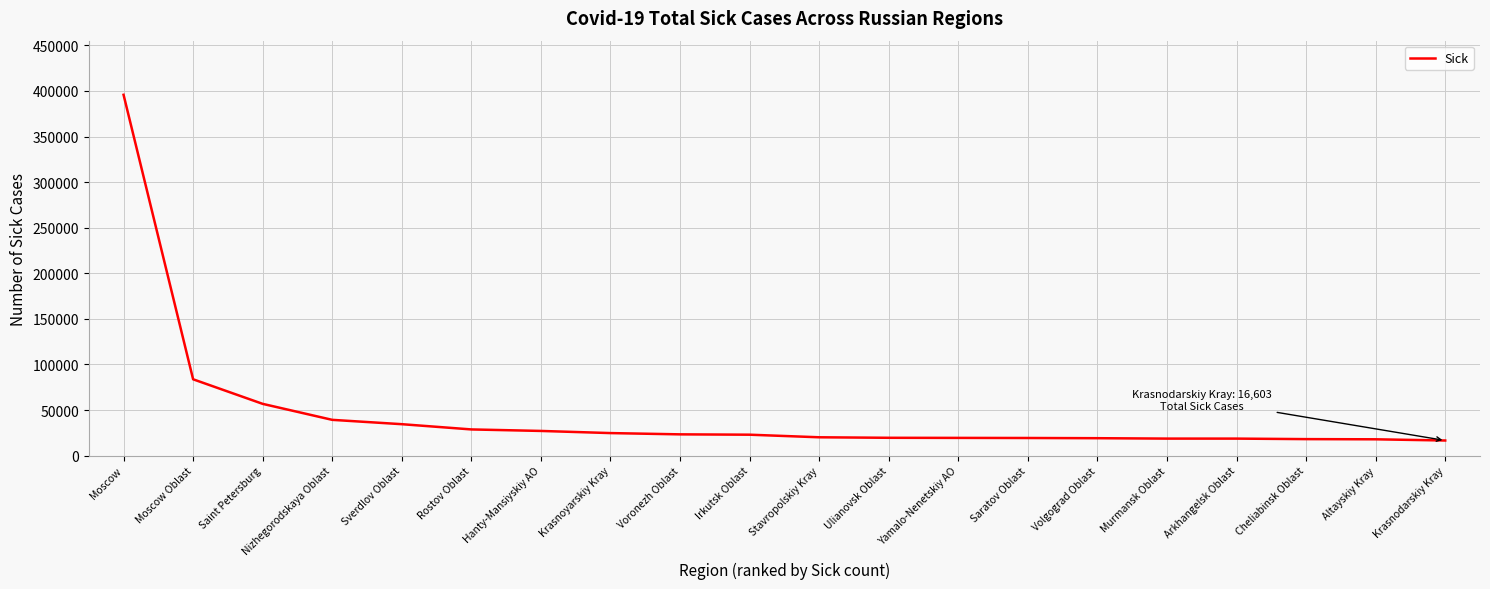

What is the difference between the values at Ulianovsk Oblast and Saratov Oblast?

226